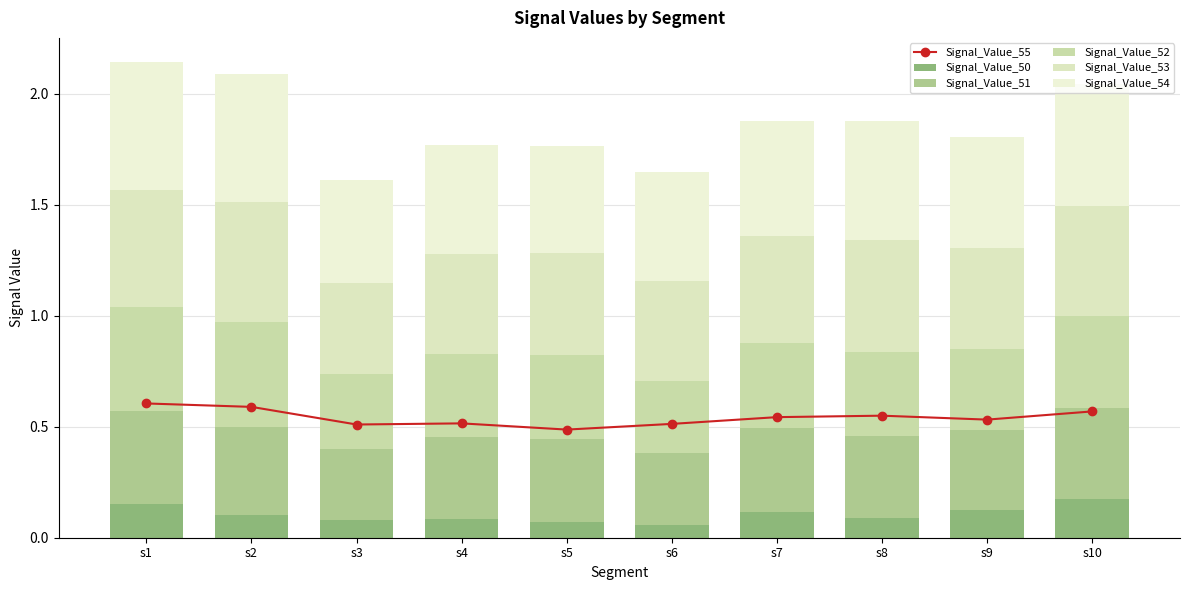

What is the maximum value for Signal_Value_53?

0.5